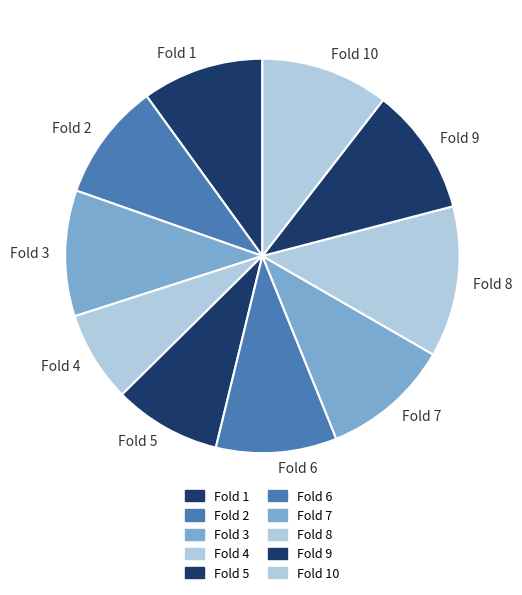

What is the largest slice in the pie chart?

Fold 8